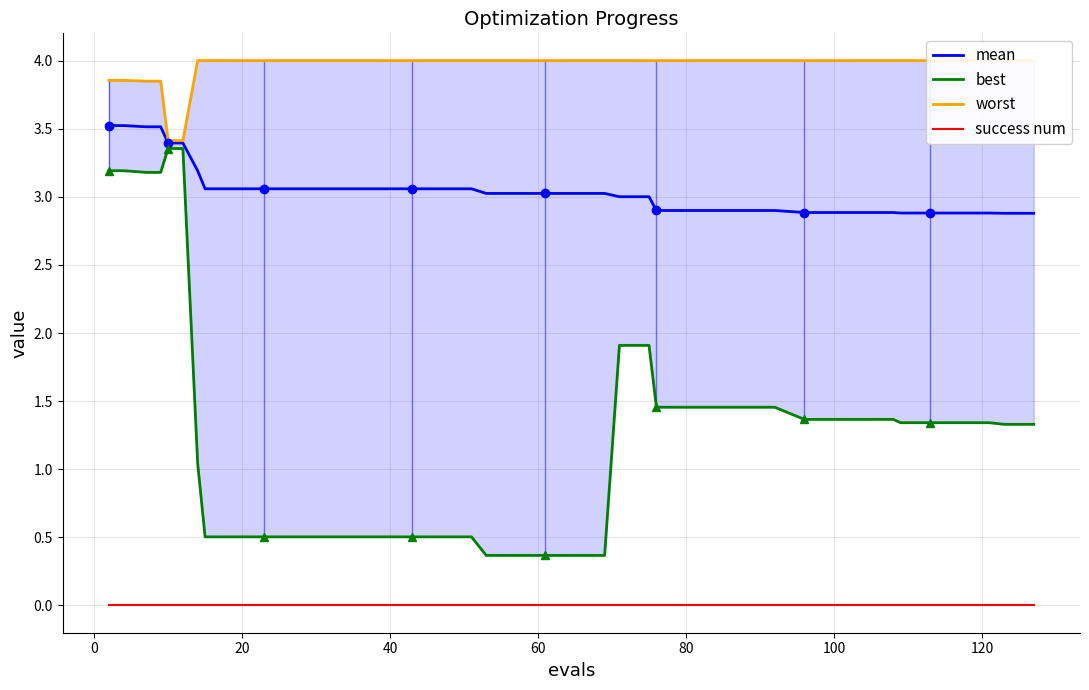

True or false: worst and best cross at least once.

False